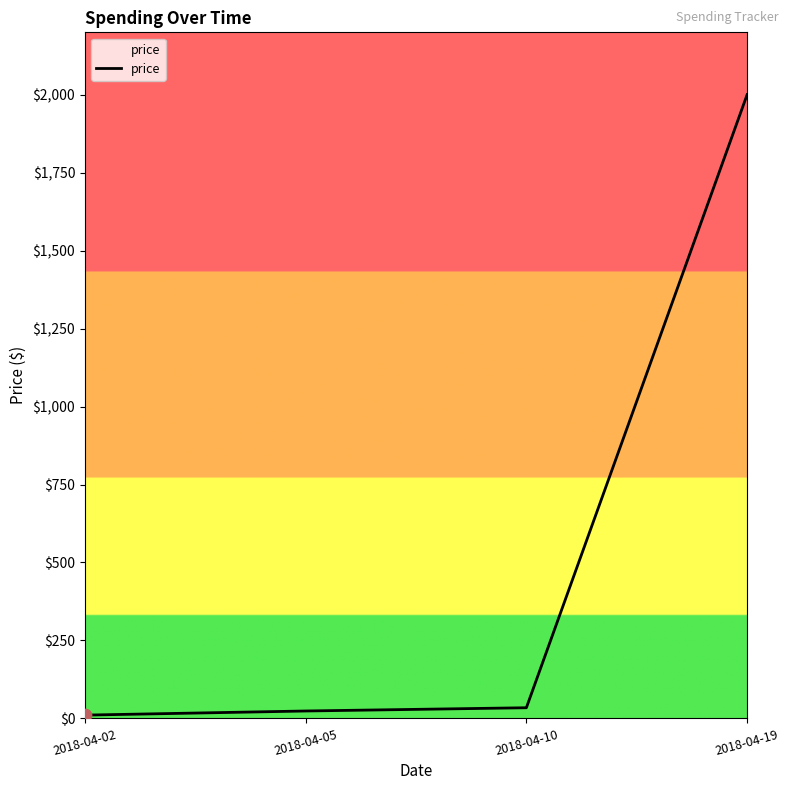

What is the ratio of the value at 2018-04-10 to the value at 2018-04-02?

3.2